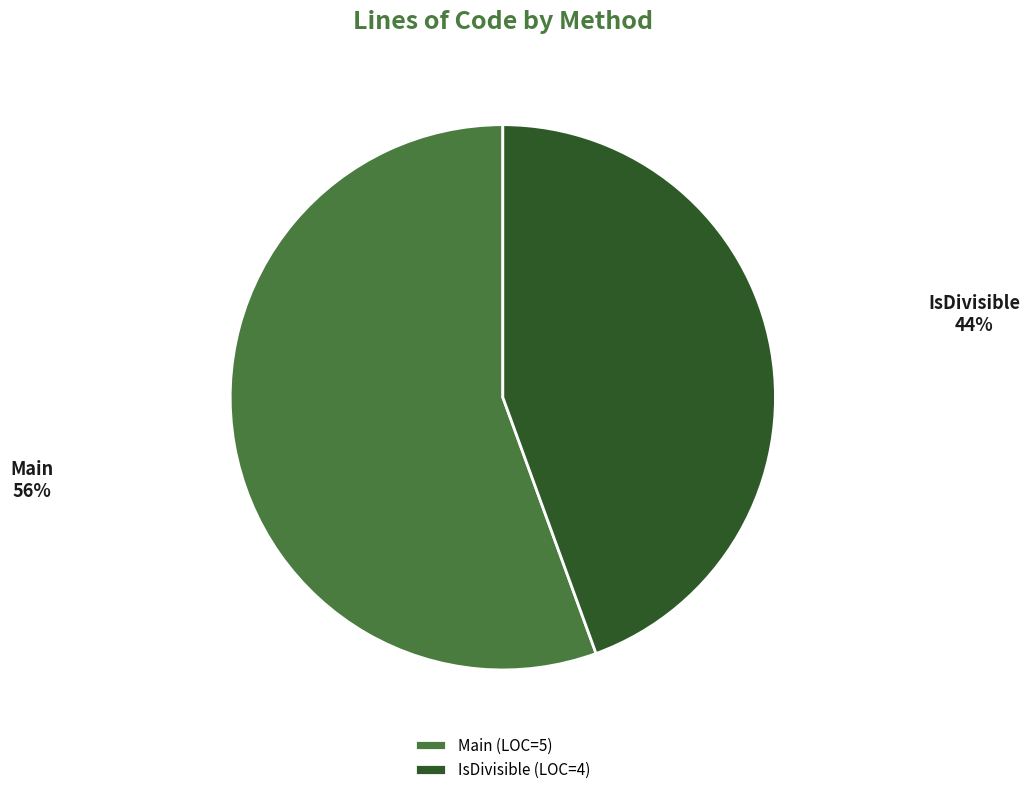

Do Main and IsDivisible together represent more than half of the pie?

Yes